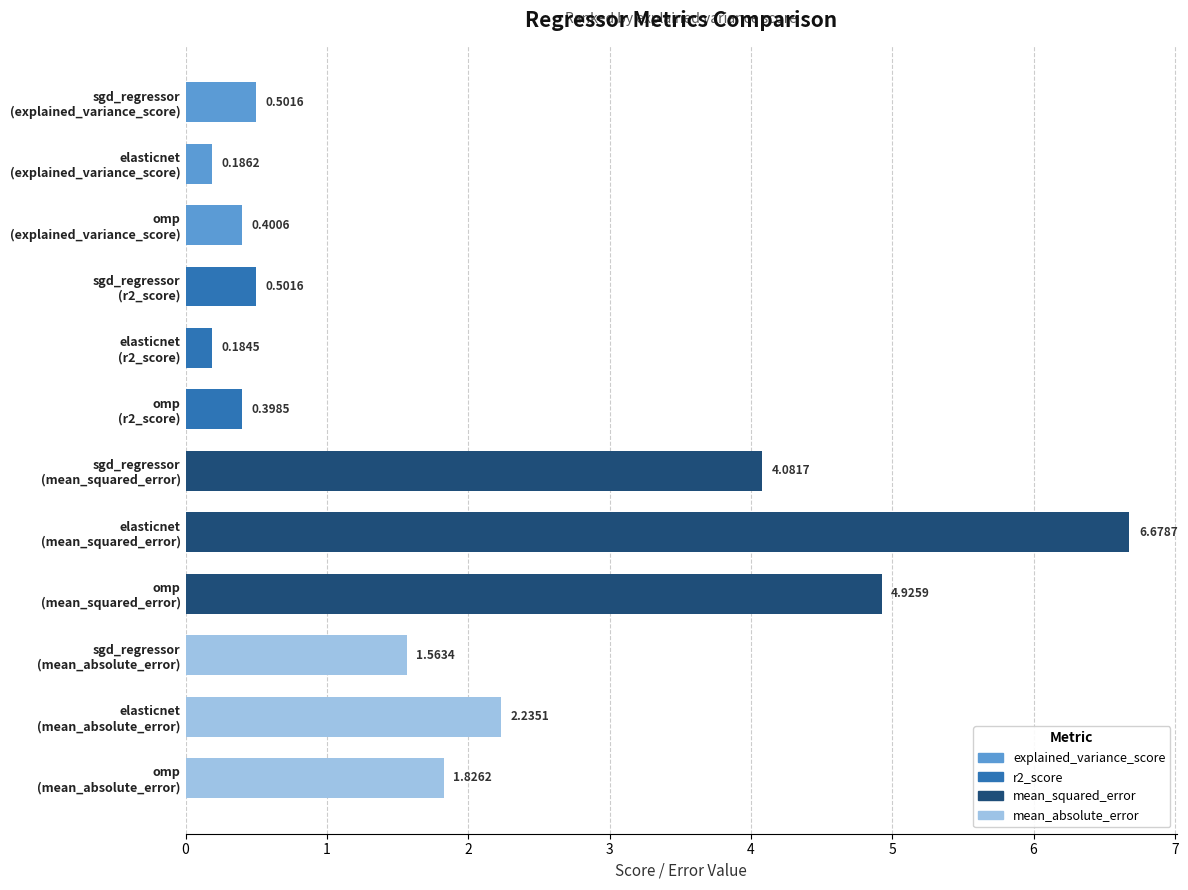

Are the bars grouped side by side (vs. stacked)?

No